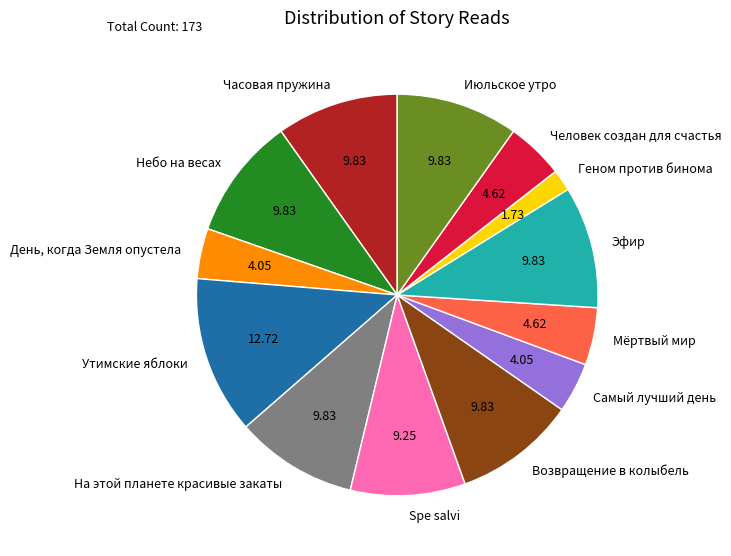

Which slice is the largest?

Утимские яблоки